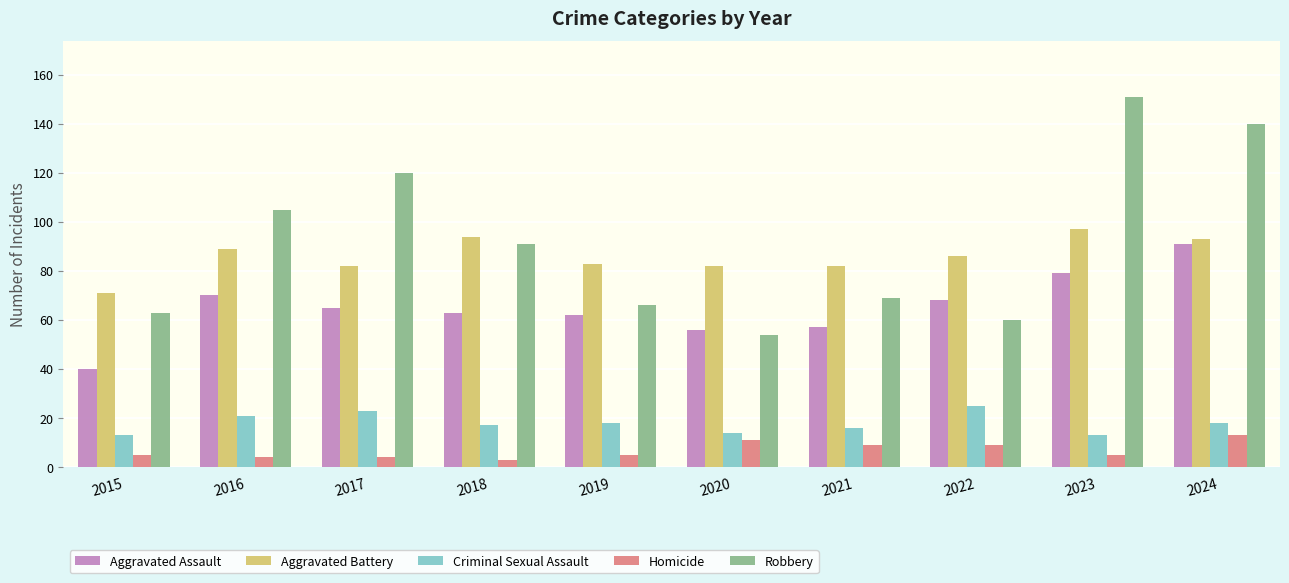

How many values in the Robbery series are below 91?

5